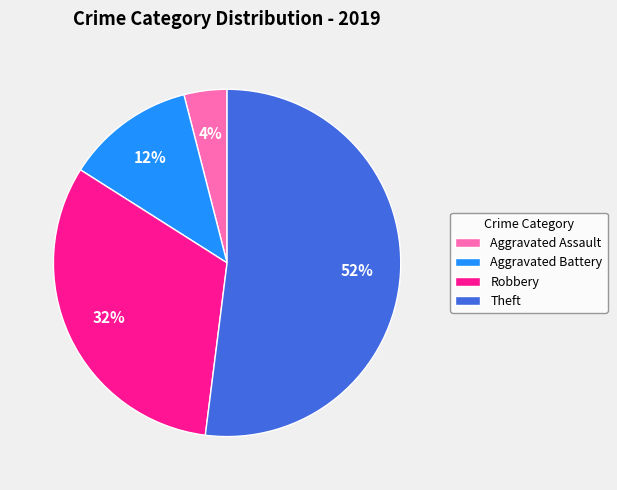

Which slice is the smallest?

Aggravated Assault